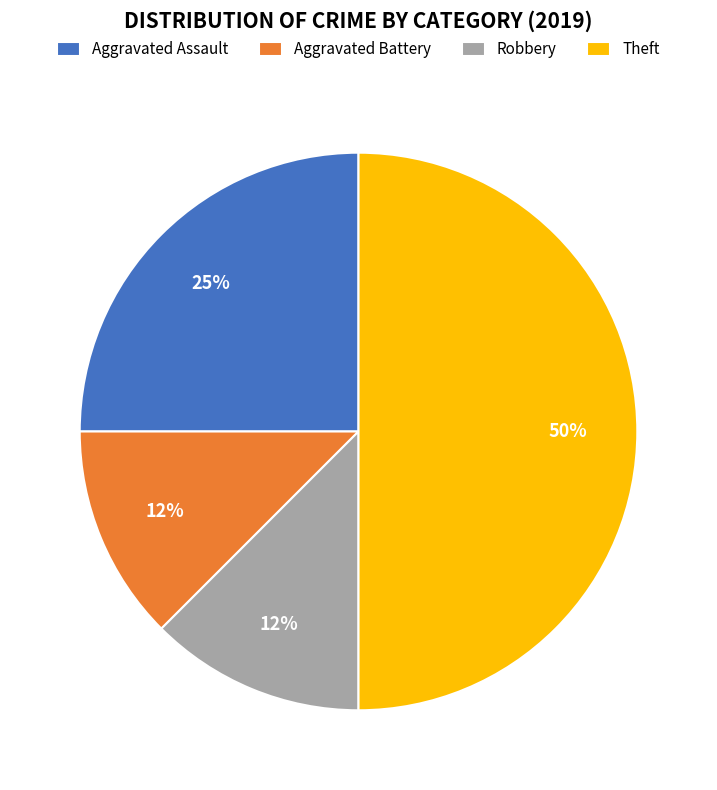

To the nearest percent, what is the average slice percentage?

25%